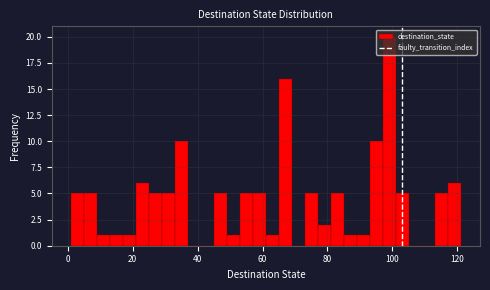

Read against the x-axis, roughly where is the centre of the tallest bar?

100